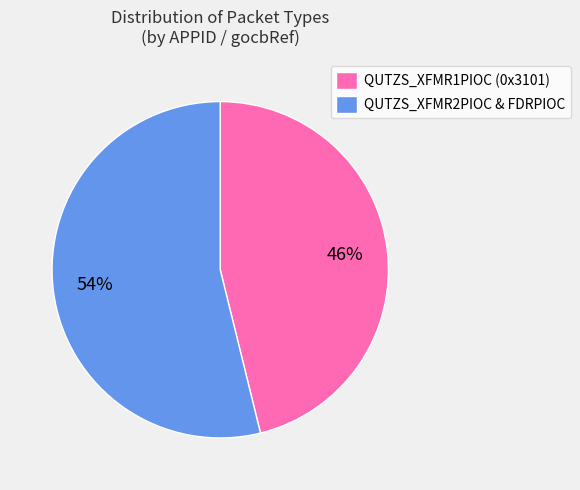

Which category has the biggest portion of the pie?

QUTZS_XFMR2PIOC & FDRPIOC